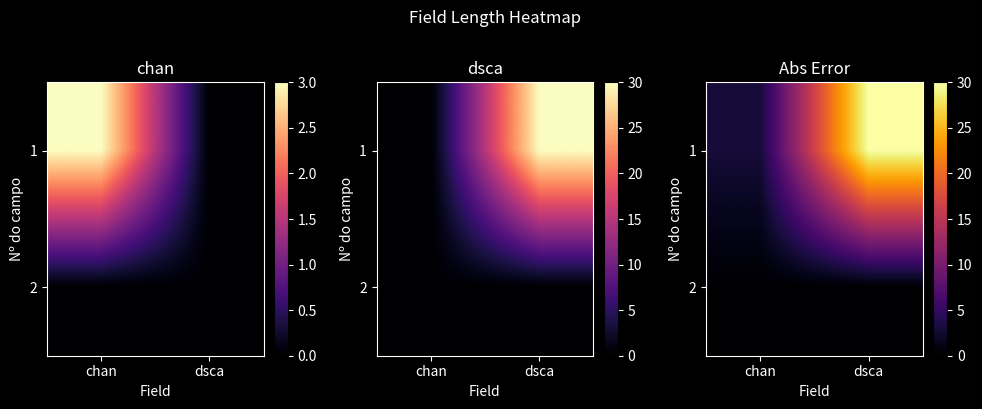

At how many categories does at least one series exceed 22?

1